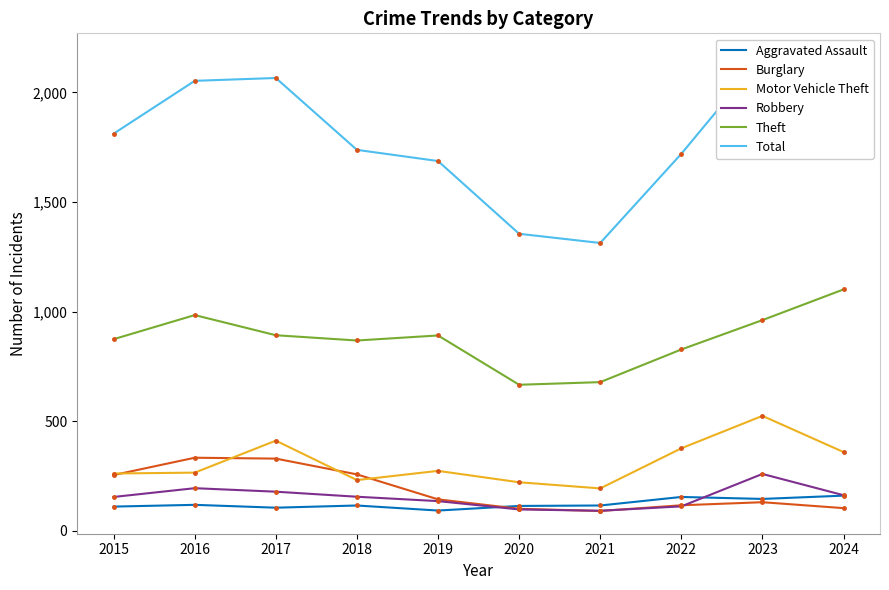

Is it true that Total equals 838 at 2023?

False